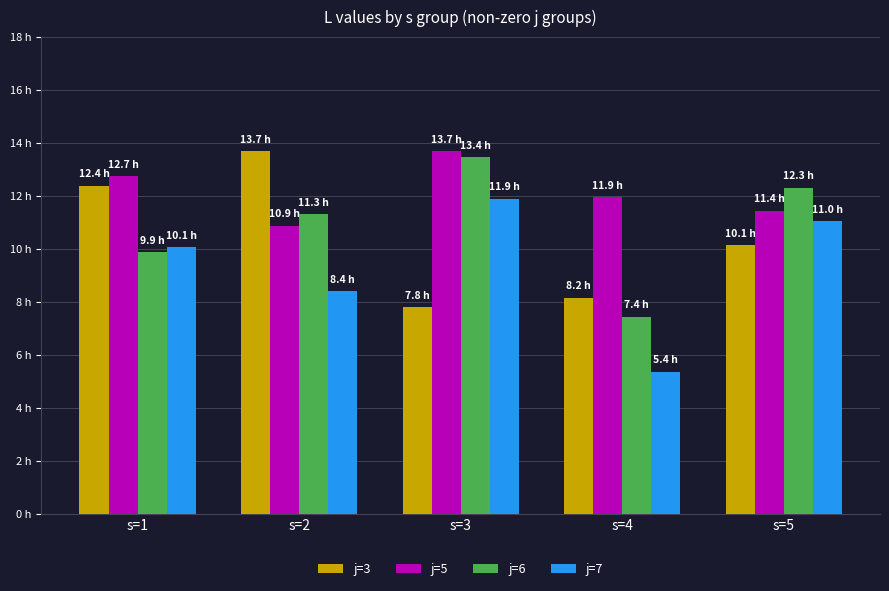

At how many categories does at least one series exceed 8?

5